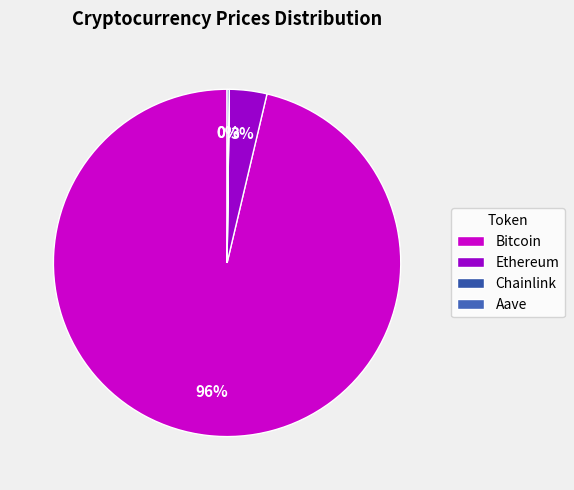

Does any single category account for the majority?

Yes